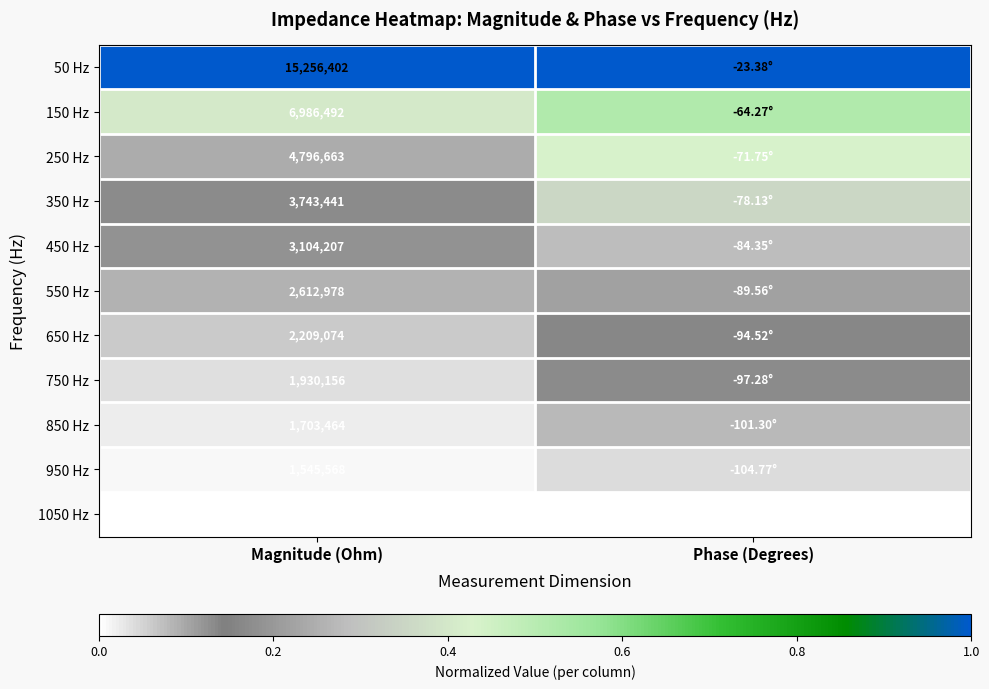

What is the maximum value shown in the chart?

1.0